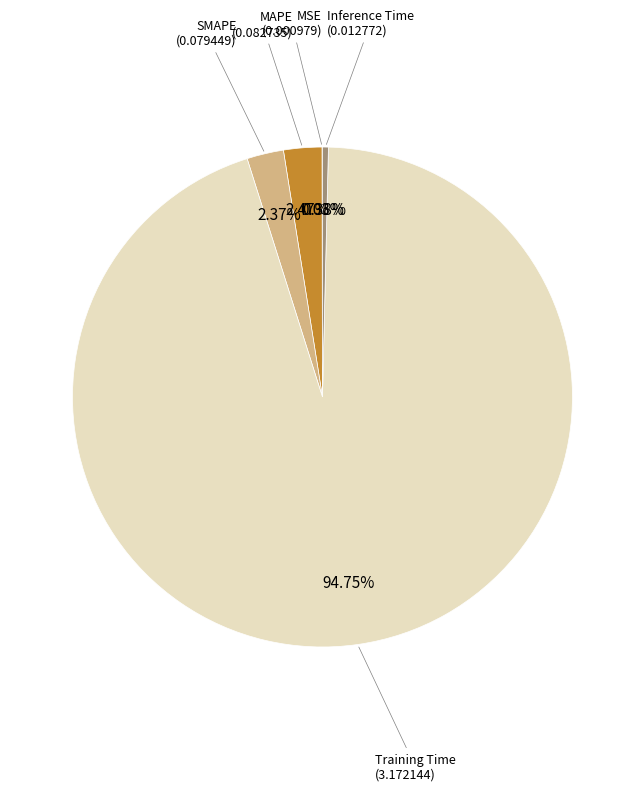

The MAPE slice represents 17% of the pie. True or false?

False